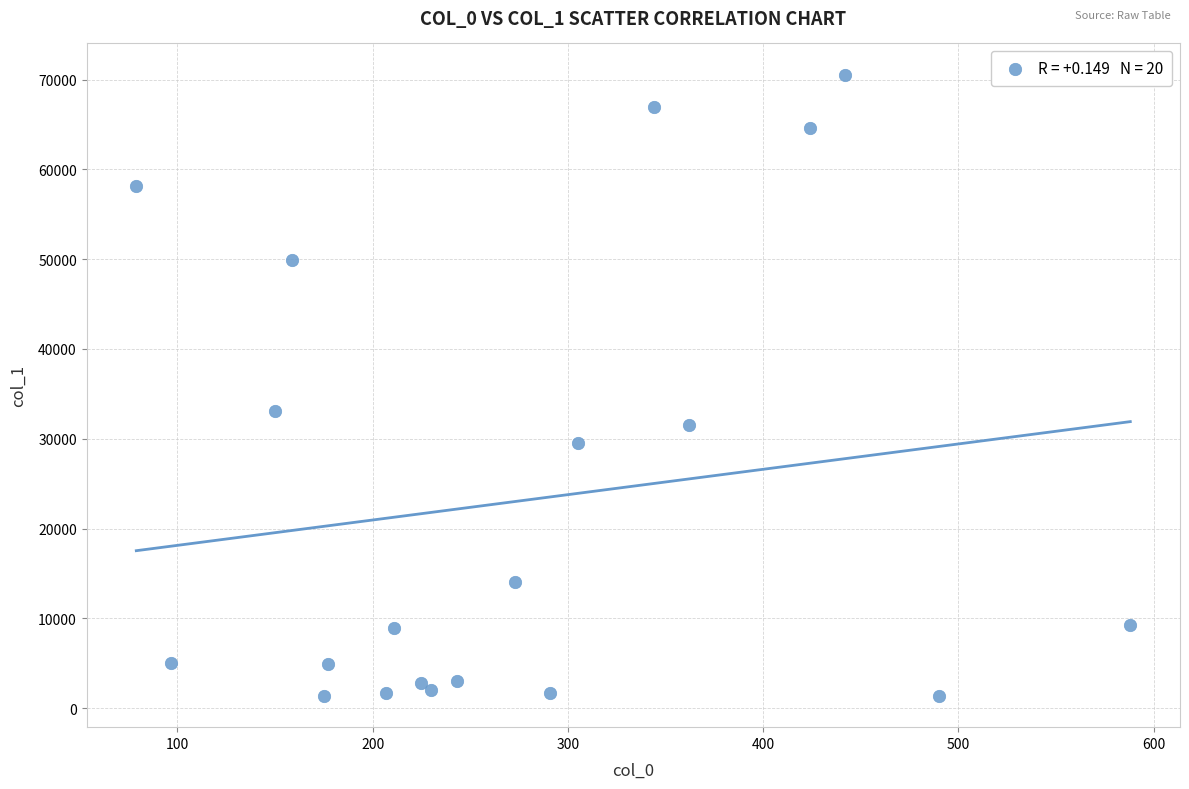

What Y value in the scatter plot is closest to 35957?

33088.9